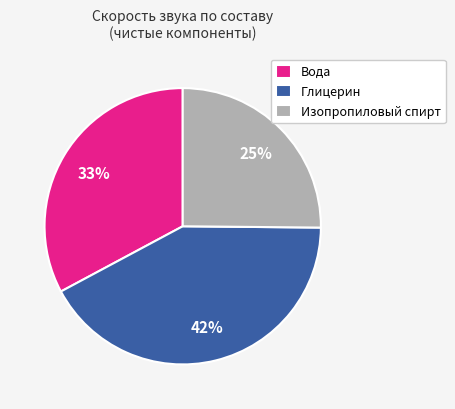

Is it true that Изопропиловый спирт is 46% of the pie?

False